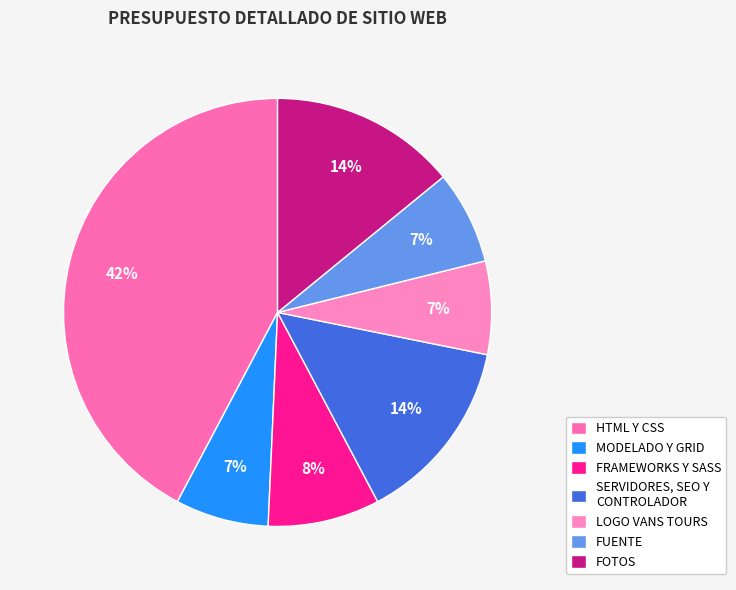

What percentage is NOT represented by MODELADO Y GRID?

93.0%